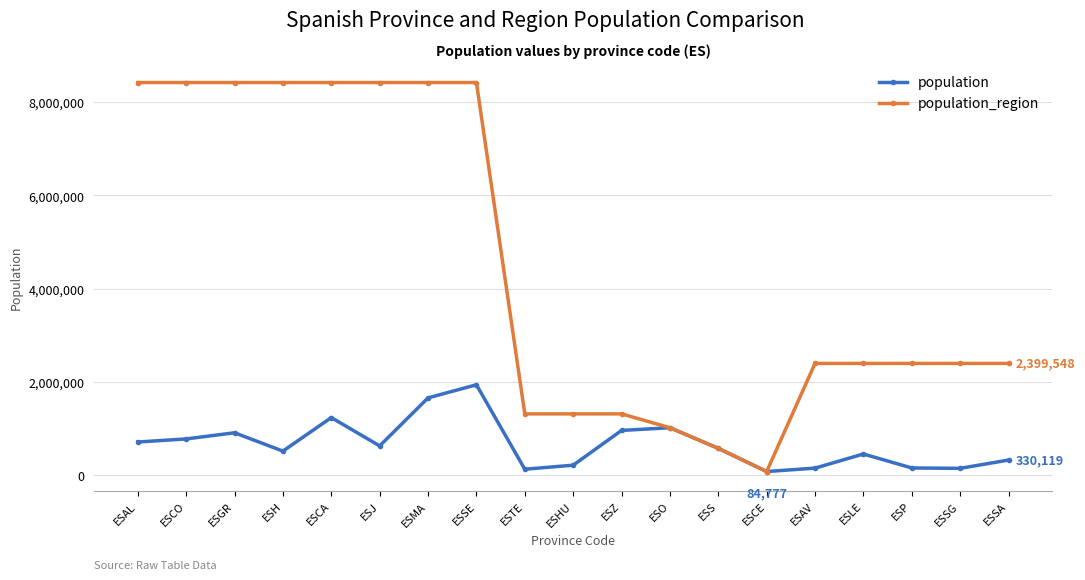

What is the average value of the population_region series?

4471484